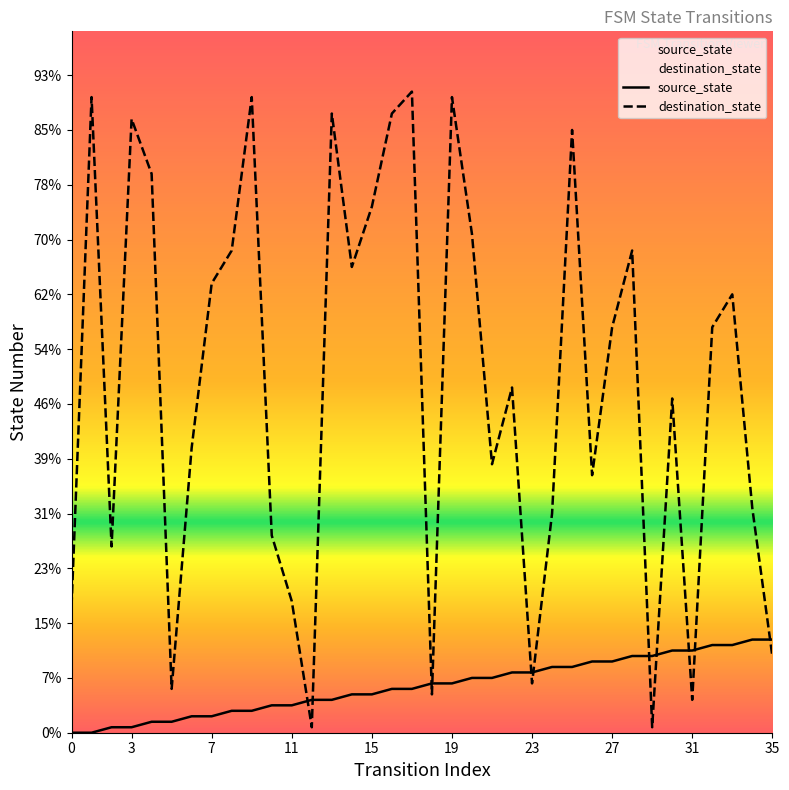

What are all the series names shown in the legend?

source_state, destination_state